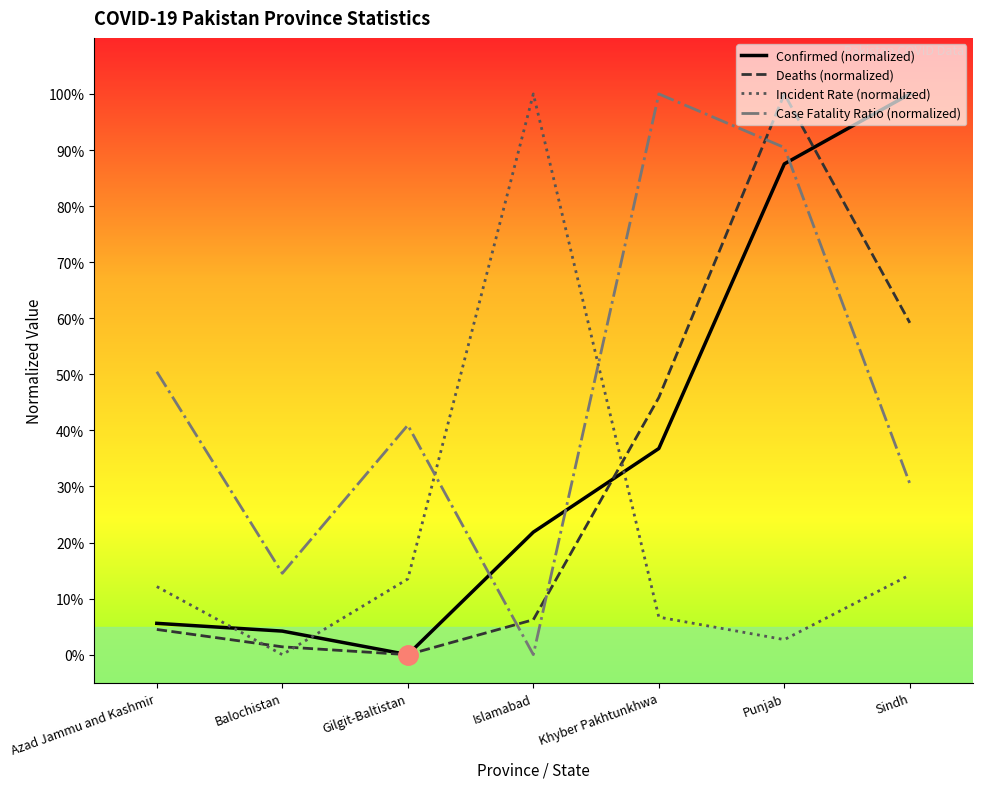

How many lines are shown in the chart?

4